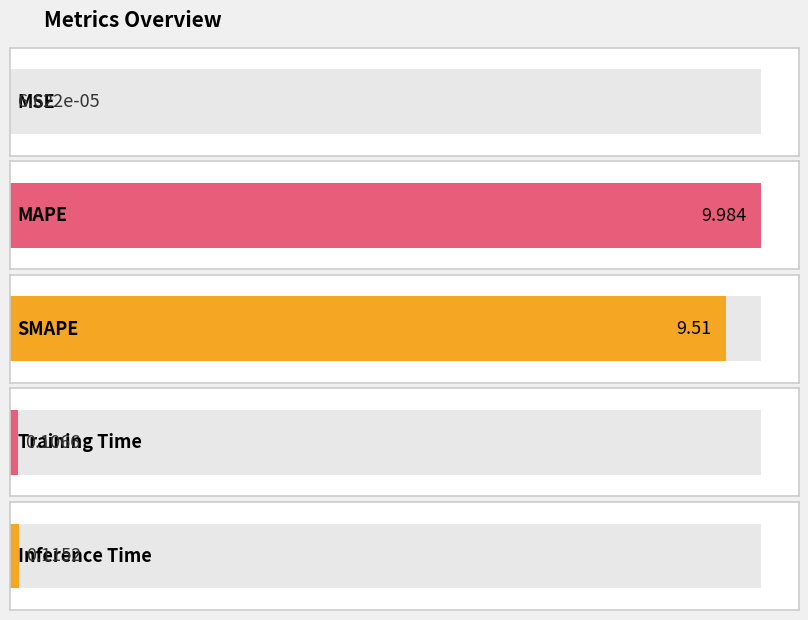

Between Inference Time and SMAPE, which is larger?

SMAPE